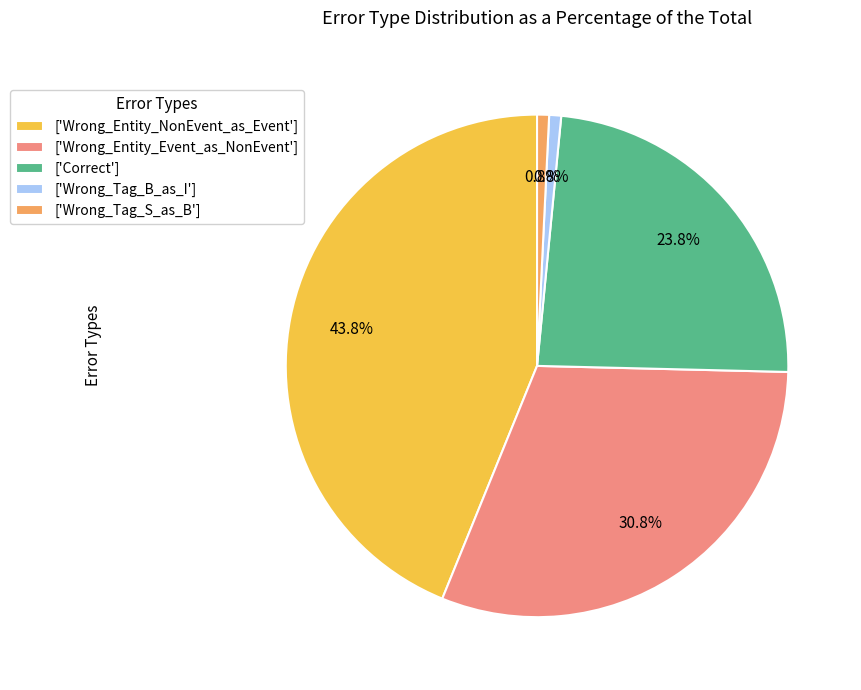

What is the ratio of the value at ['Wrong_Entity_Event_as_NonEvent'] to the value at ['Wrong_Tag_B_as_I']?

40.0